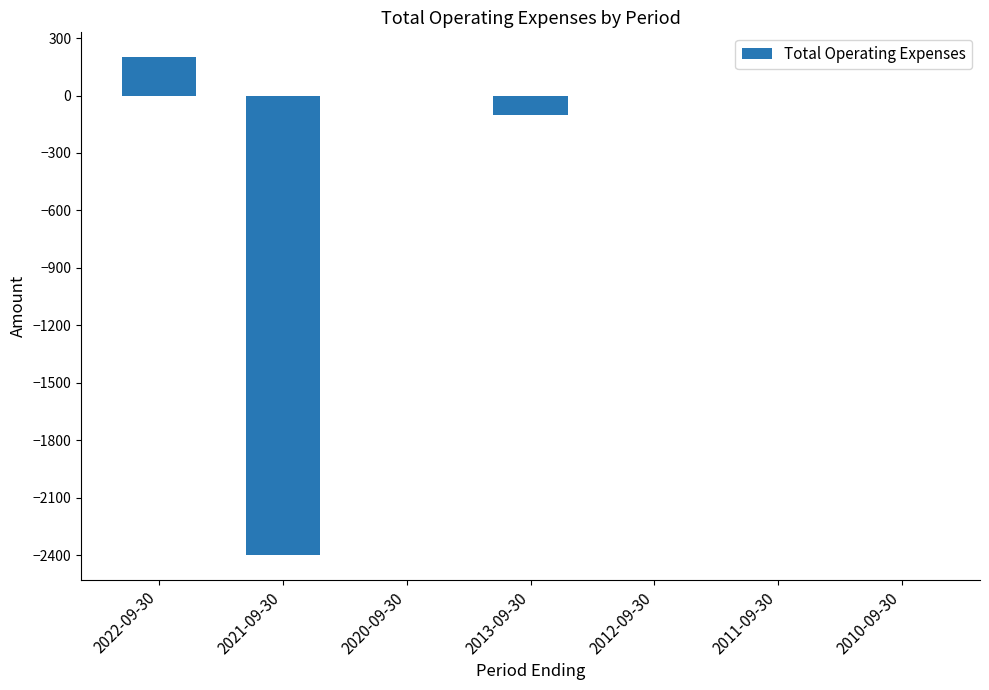

Which category has the highest value across all series?

2022-09-30